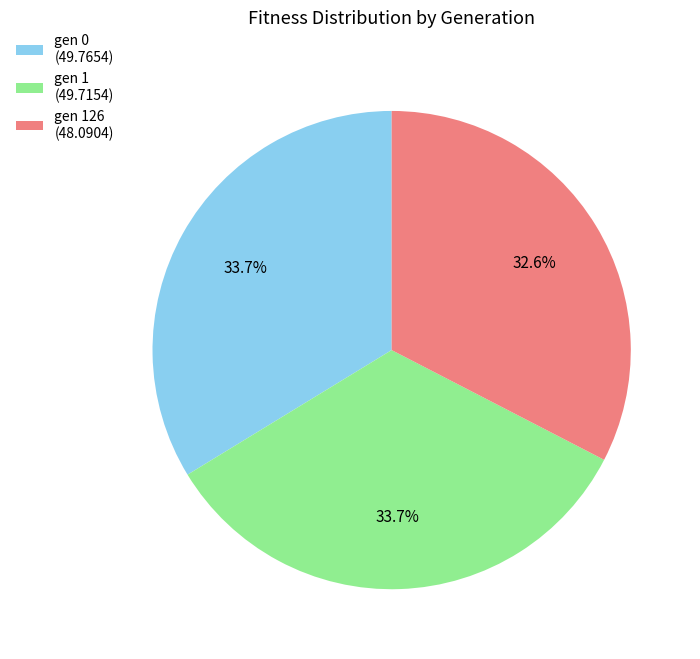

Does gen 0 (49.7654) account for over 50% of the chart?

No